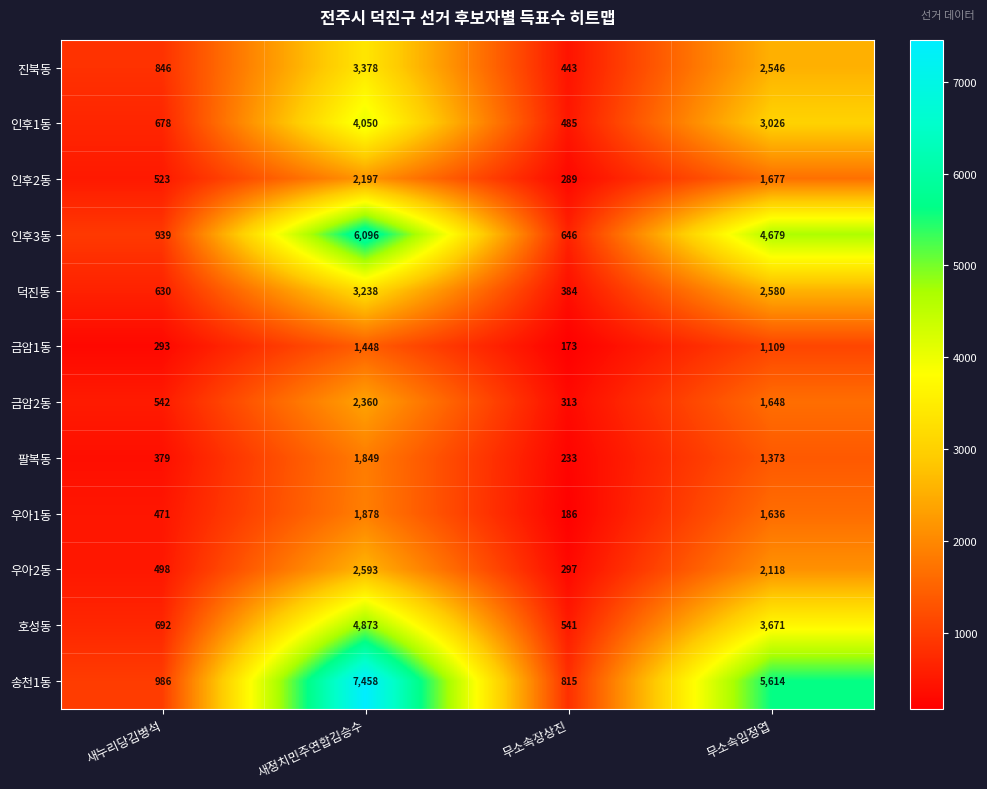

What is the difference between the second highest and second lowest values in the 금암1동 series?

816